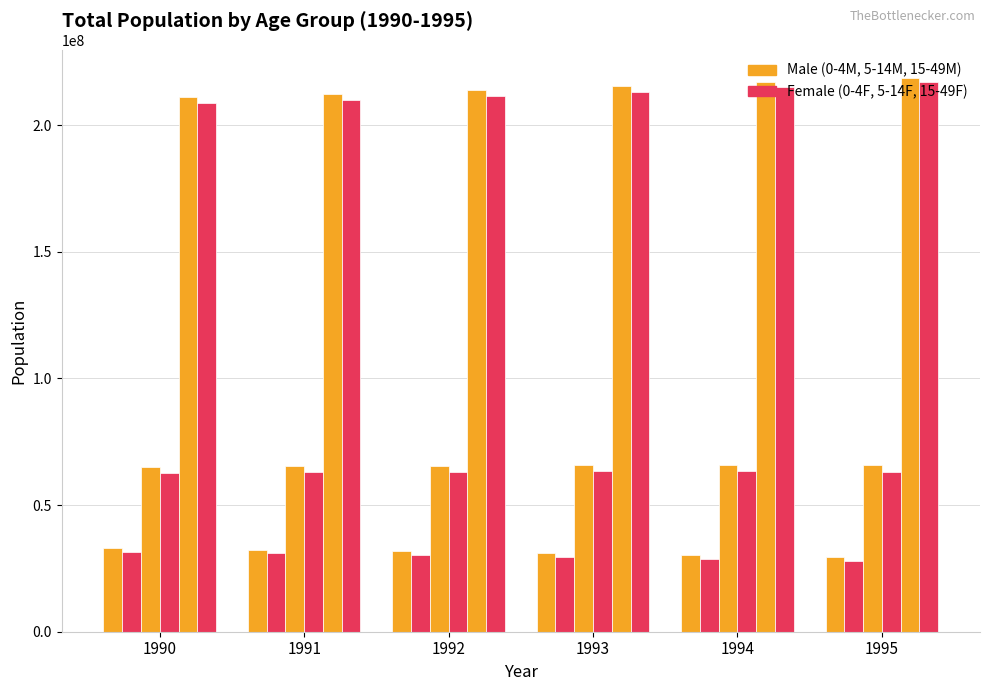

Reading right to left, transcribe all the data shown in this chart.

0-4M: 29372957	30192453	31007615	31768921	32434602	32890613
0-4F: 27965840	28756929	29560069	30329248	31010785	31496403
5-14M: 65685960	65822152	65761143	65530287	65291580	65119865
5-14F: 63200628	63372944	63344689	63144731	62922526	62755405
15-49M: 218569495	216975582	215395270	213838678	212415741	211194400
15-49F: 216971123	215053093	213169979	211378892	209845178	208610298